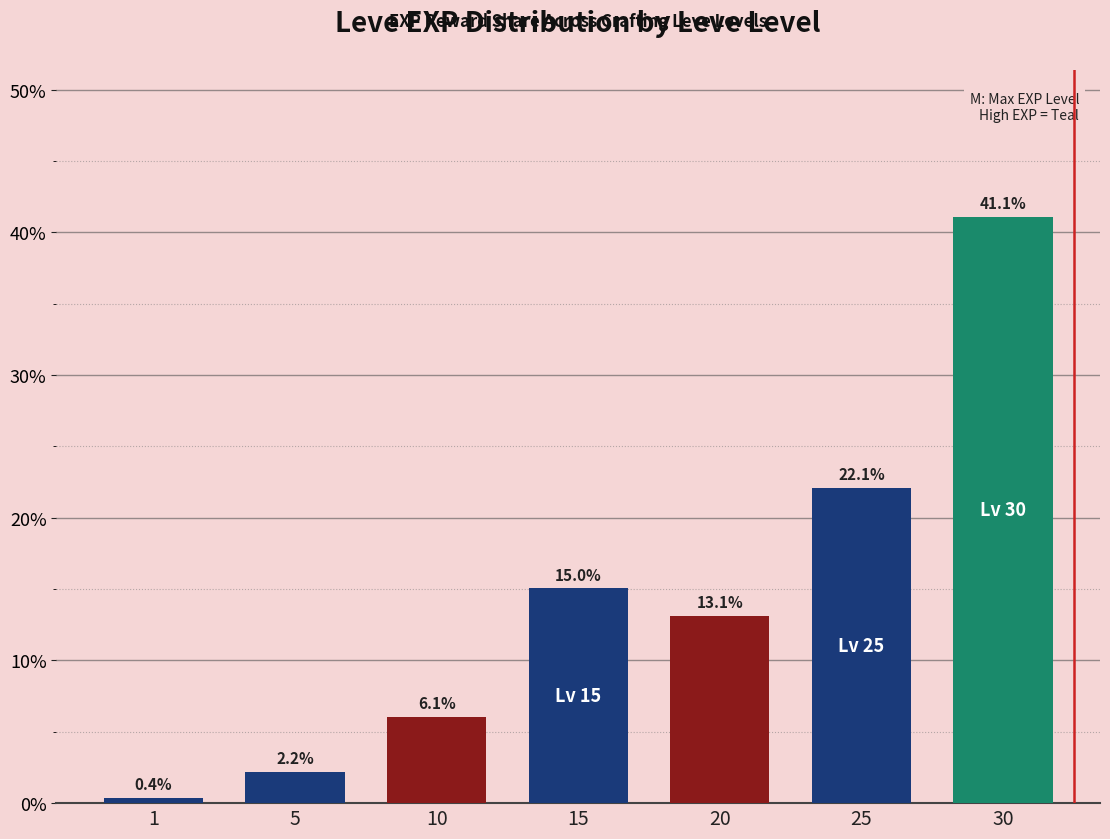

What is the minimum value shown in the chart?

0.4